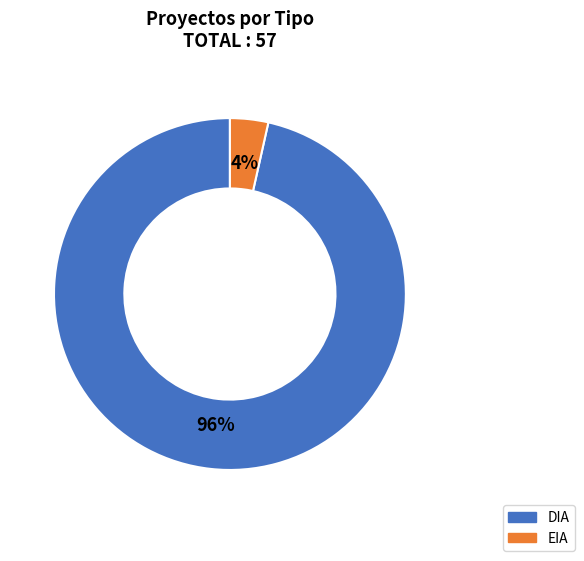

To the nearest percent, what is the average slice percentage?

50%